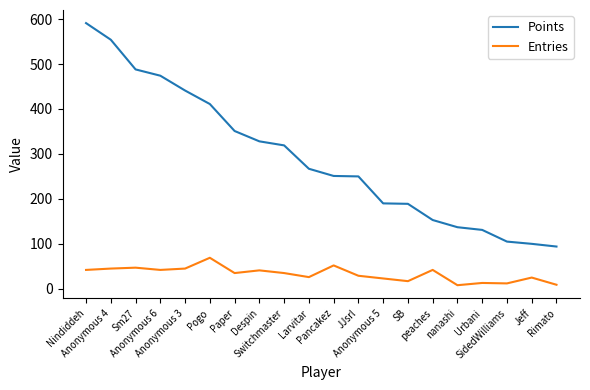

True or false: Points and Entries intersect in this chart.

False